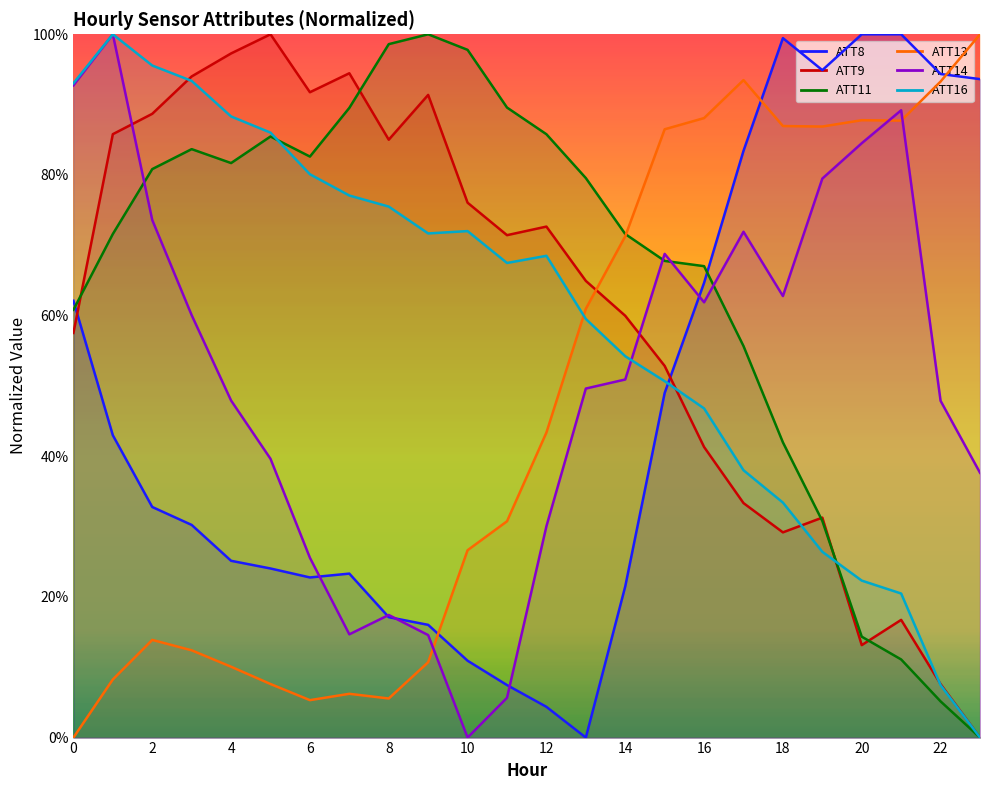

What is the difference between the second highest and second lowest values in the ATT13 series?

0.9